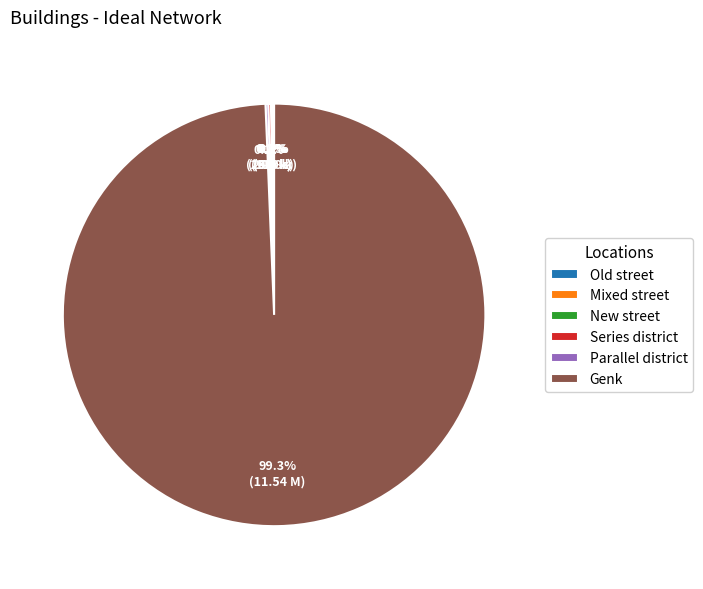

Which category has the biggest portion of the pie?

Genk